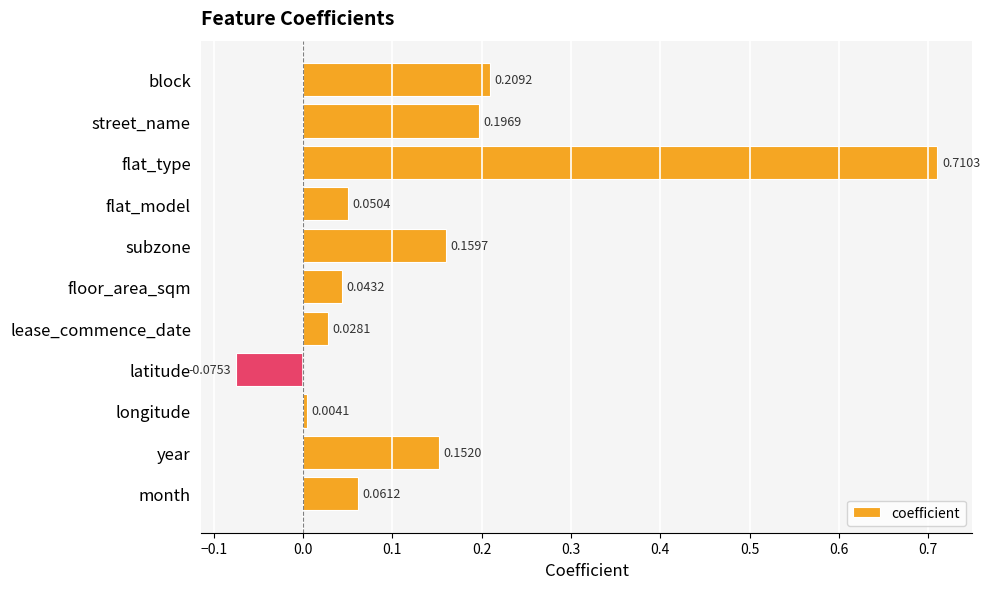

What is the label of the 7th bar from the top?

lease_commence_date